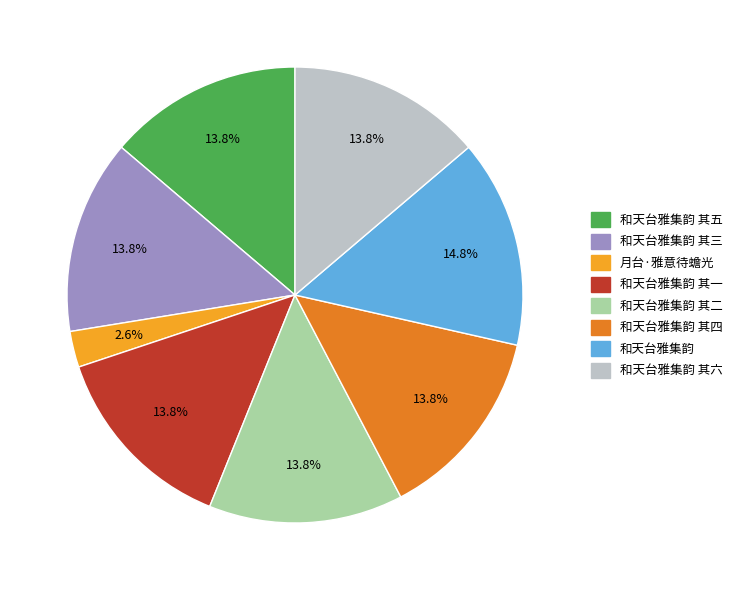

Is it true that 和天台雅集韵 其四 is 21% of the pie?

False